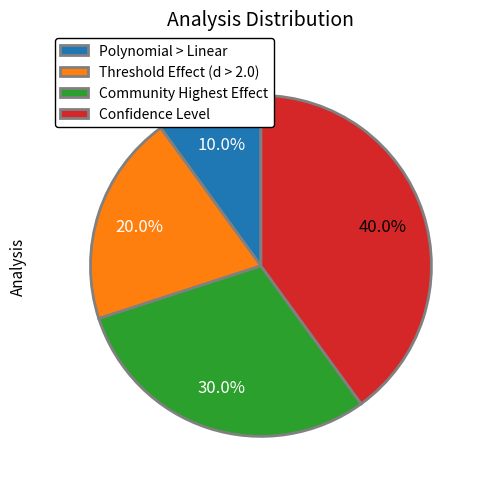

Which slice is the largest?

Confidence Level